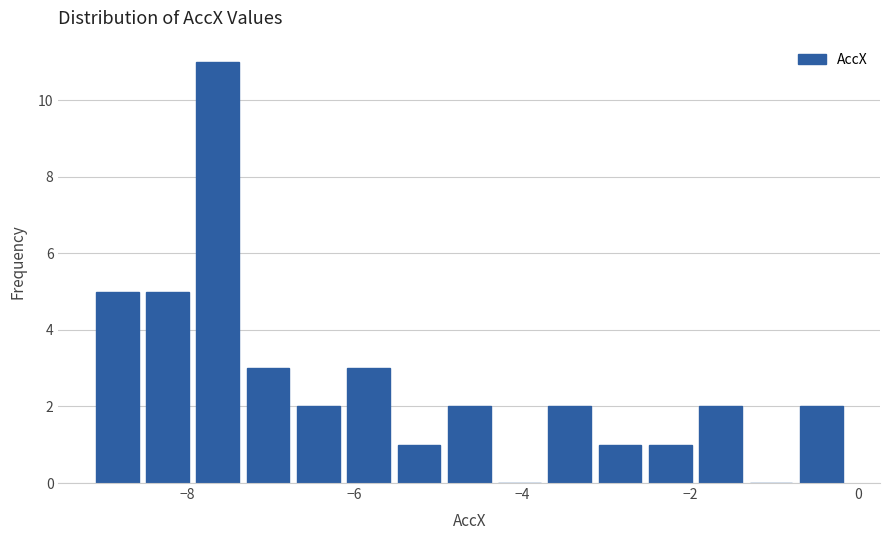

Read against the x-axis, roughly where is the centre of the tallest bar?

-7.6